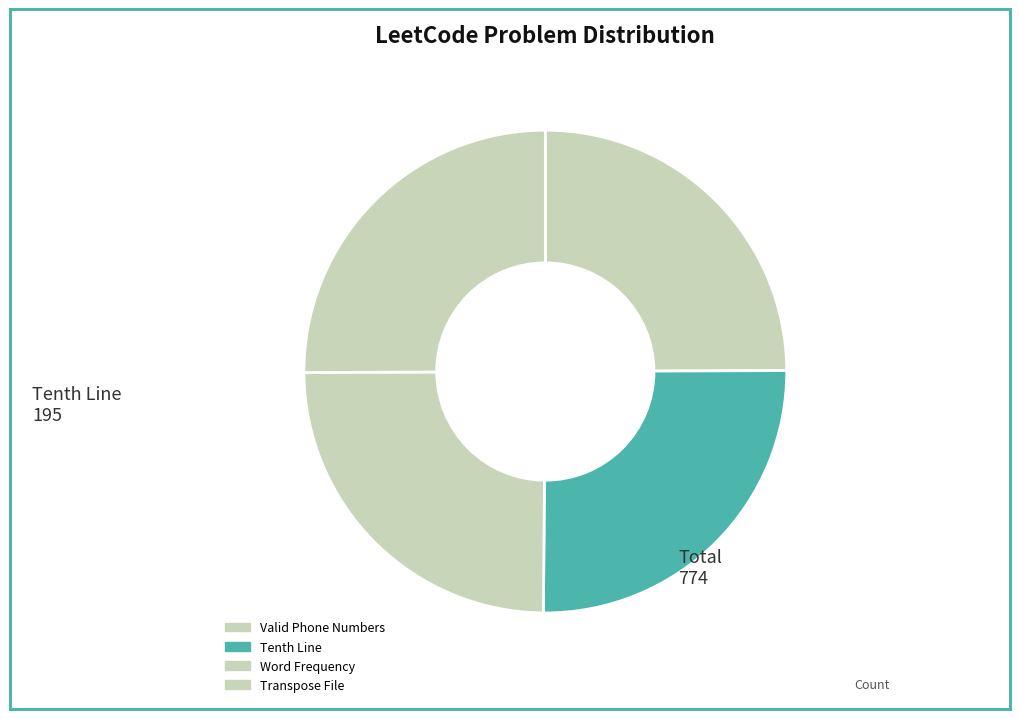

To the nearest percent, what percentage of the pie is Tenth Line?

25%